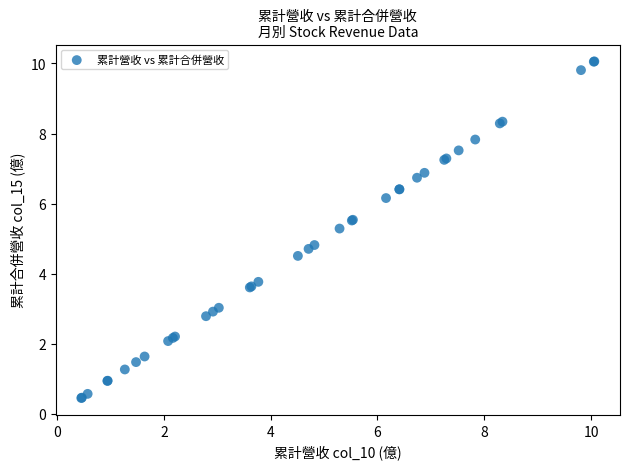

What Y value in the scatter plot is closest to 5?

4.8